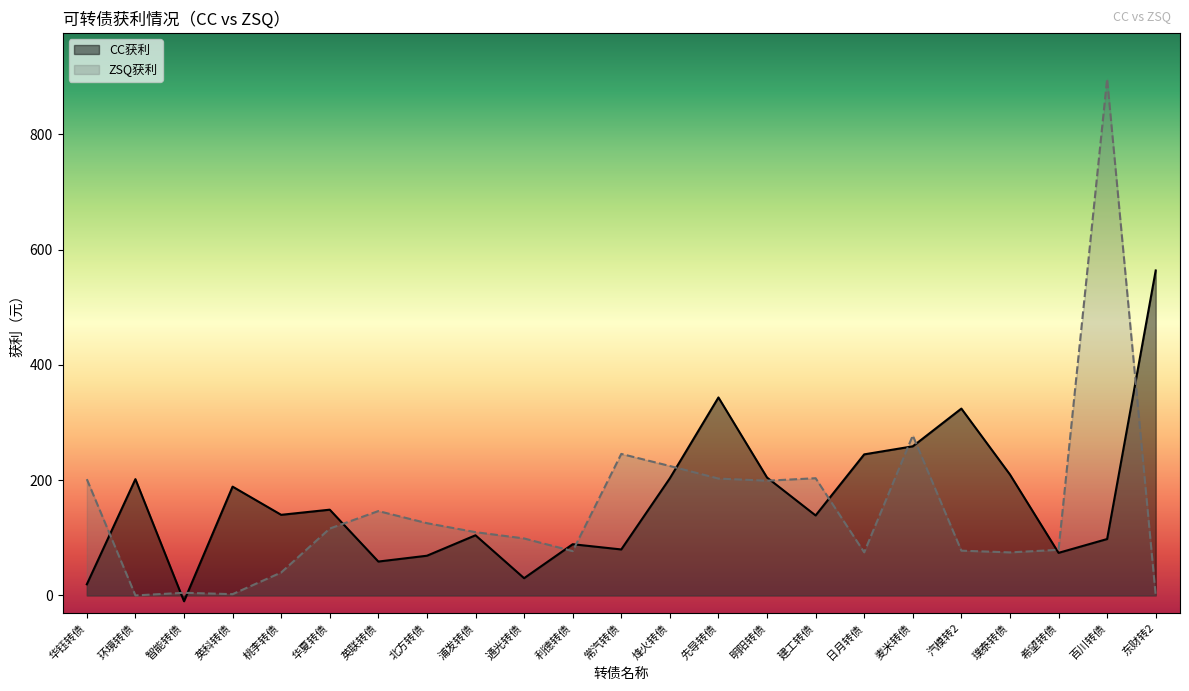

How many lines are shown in the chart?

2